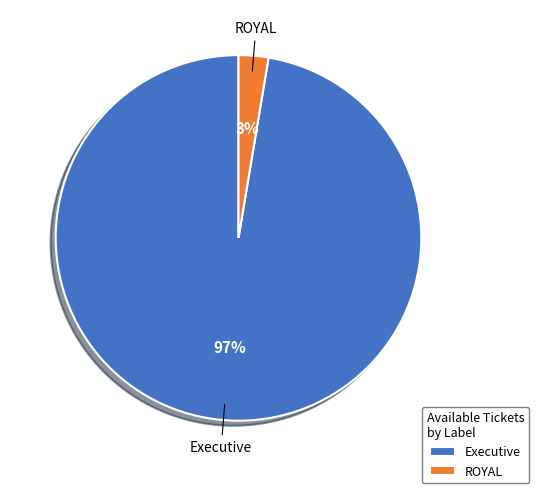

Count the number of slices in the pie.

2